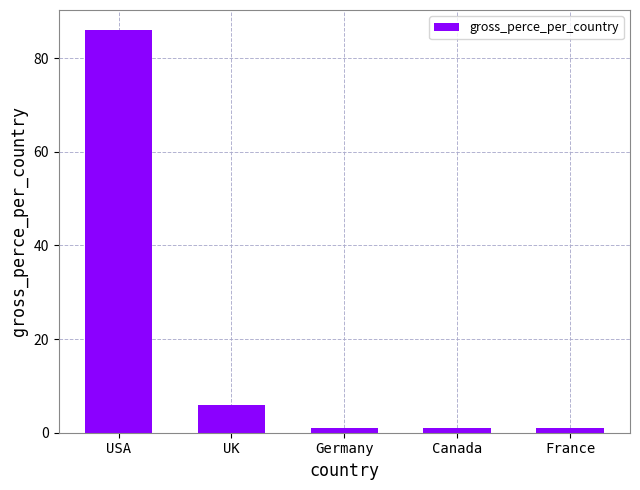

What is the smallest value displayed?

1